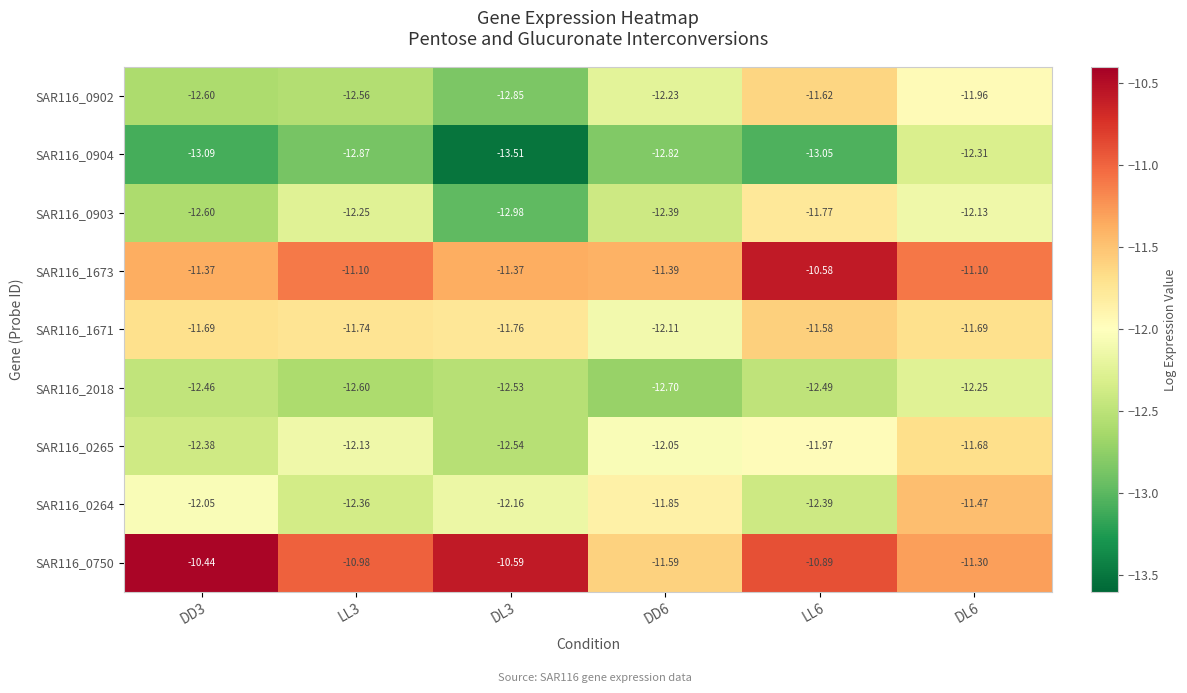

How many categories are shown in the chart?

6